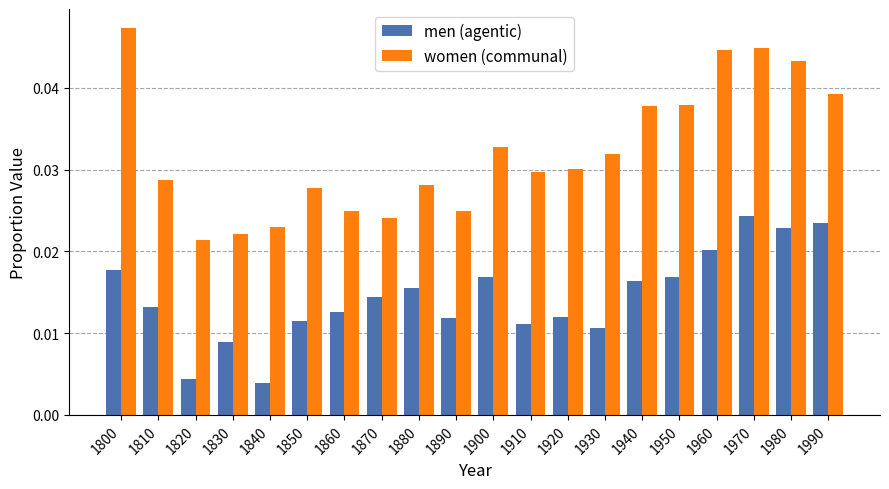

Between 1850 and 1950, which series saw the biggest shift?

women (communal)